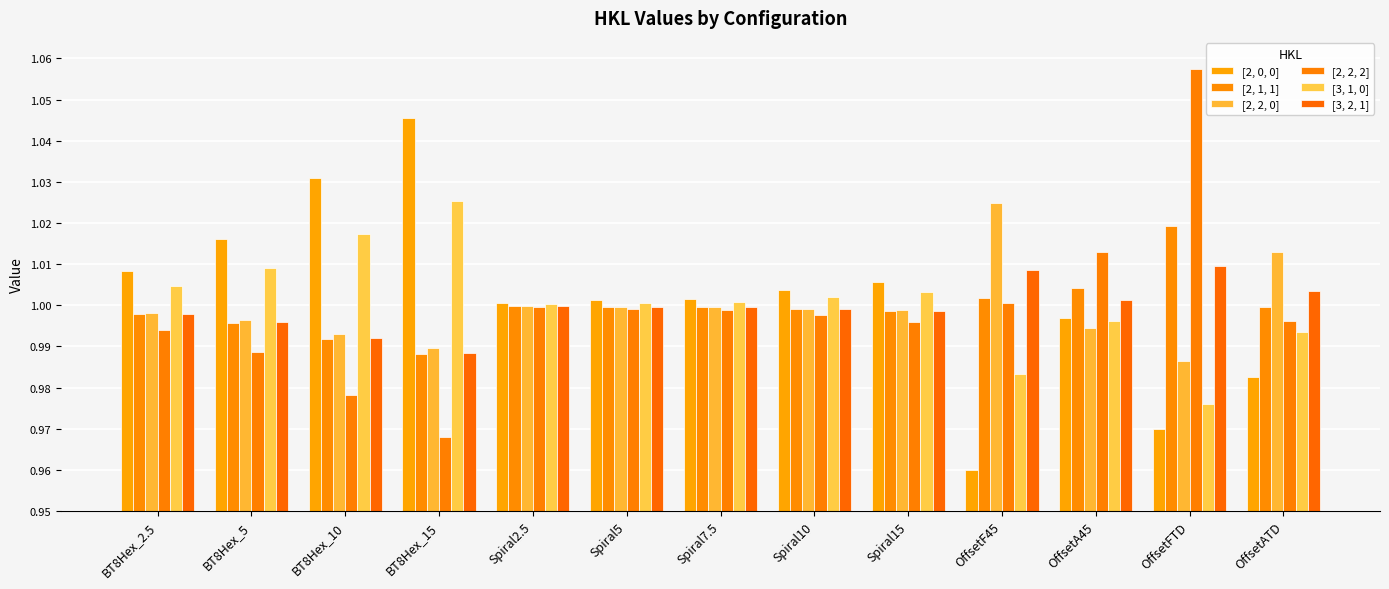

How many bars are there in each group?

6